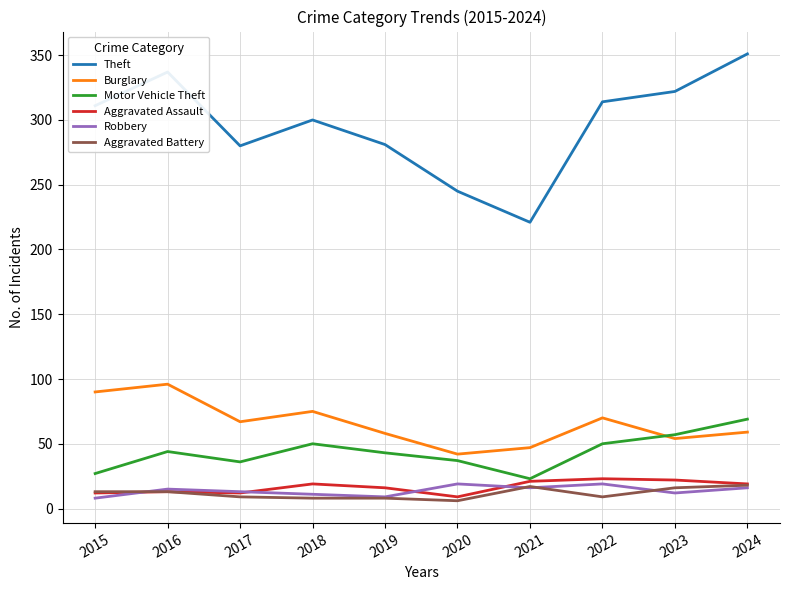

Which series has the largest range (max minus min)?

Theft